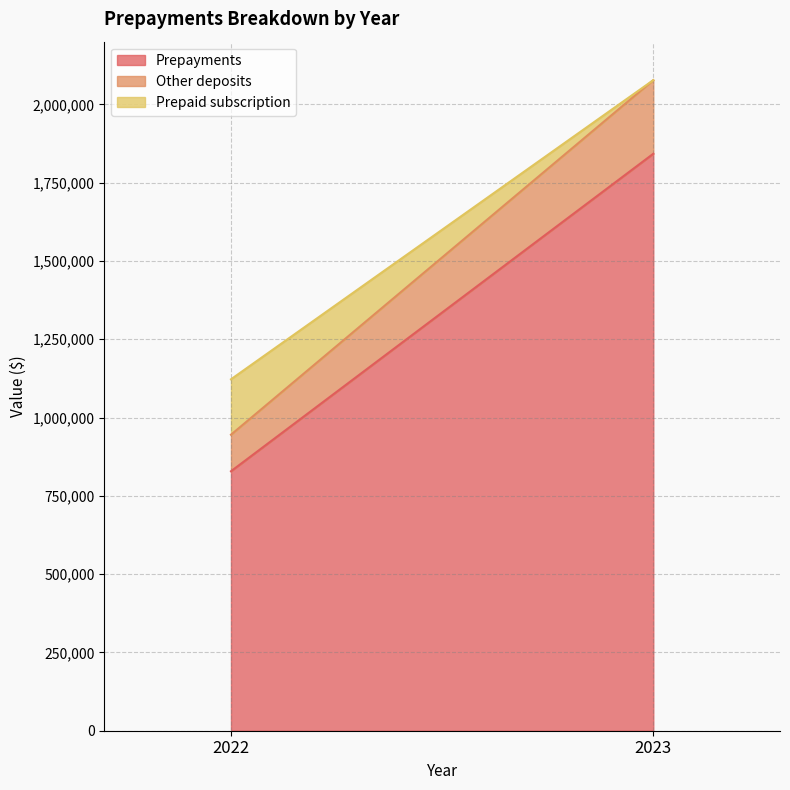

Is it true that Prepayments equals 201881 at 2022?

False